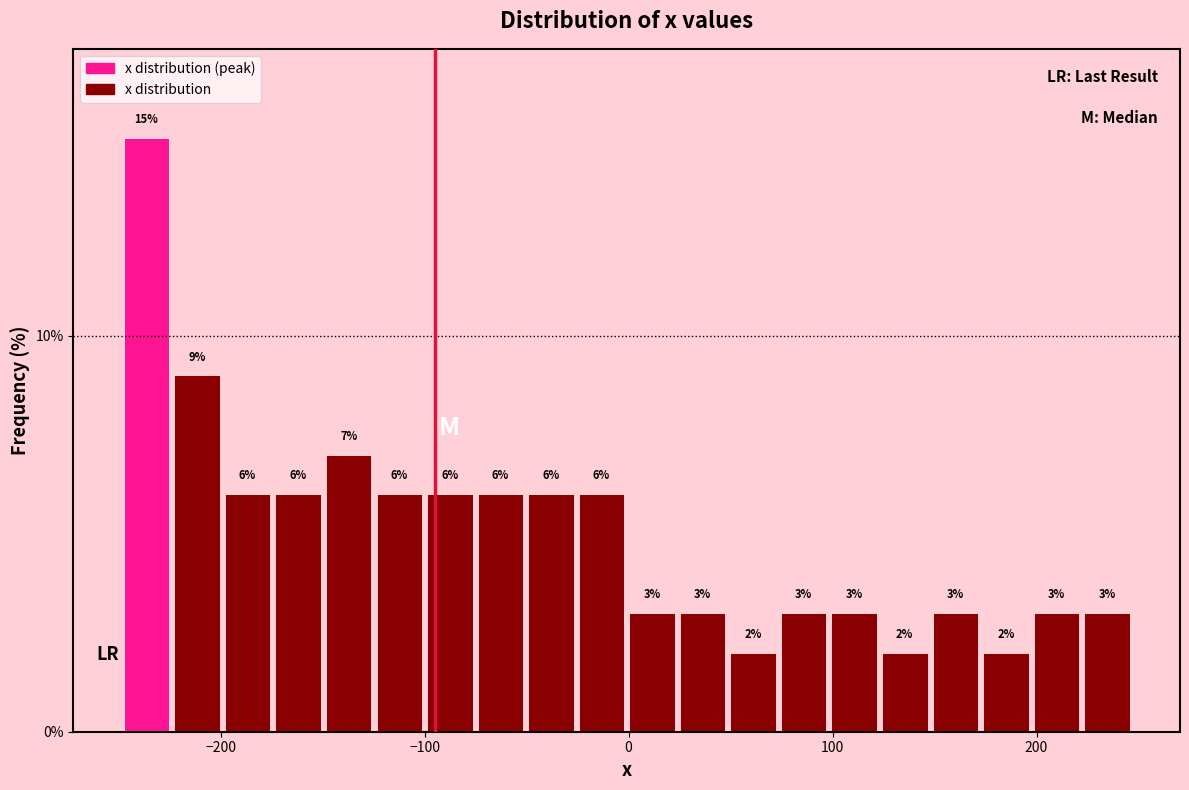

Around what value on the x-axis is the tallest bar? Give the approximate position of its centre, as read against the axis.

-240